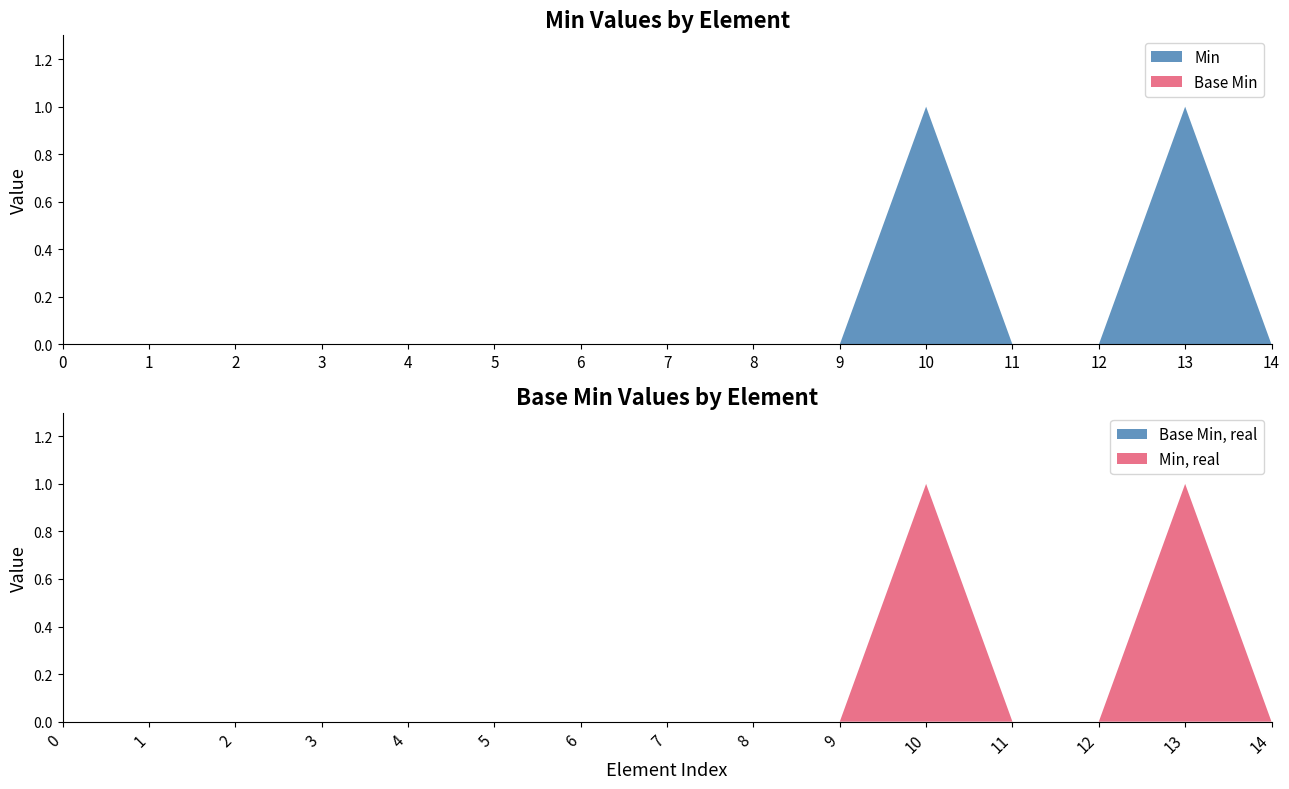

Reading right to left, transcribe all the data shown in this chart.

Min: ServiceRequest.identifier.type=0	ServiceRequest.identifier.use=1	ServiceRequest.identifier.extension=0	ServiceRequest.identifier.id=0	ServiceRequest.identifier=1	ServiceRequest.modifierExtension=0	ServiceRequest.extension:rationale=0	ServiceRequest.extension=0	ServiceRequest.contained=0	ServiceRequest.text=0	ServiceRequest.language=0	ServiceRequest.implicitRules=0	ServiceRequest.meta=0	ServiceRequest.id=0	ServiceRequest=0
Base Min: ServiceRequest.identifier.type=0	ServiceRequest.identifier.use=0	ServiceRequest.identifier.extension=0	ServiceRequest.identifier.id=0	ServiceRequest.identifier=0	ServiceRequest.modifierExtension=0	ServiceRequest.extension:rationale=0	ServiceRequest.extension=0	ServiceRequest.contained=0	ServiceRequest.text=0	ServiceRequest.language=0	ServiceRequest.implicitRules=0	ServiceRequest.meta=0	ServiceRequest.id=0	ServiceRequest=0